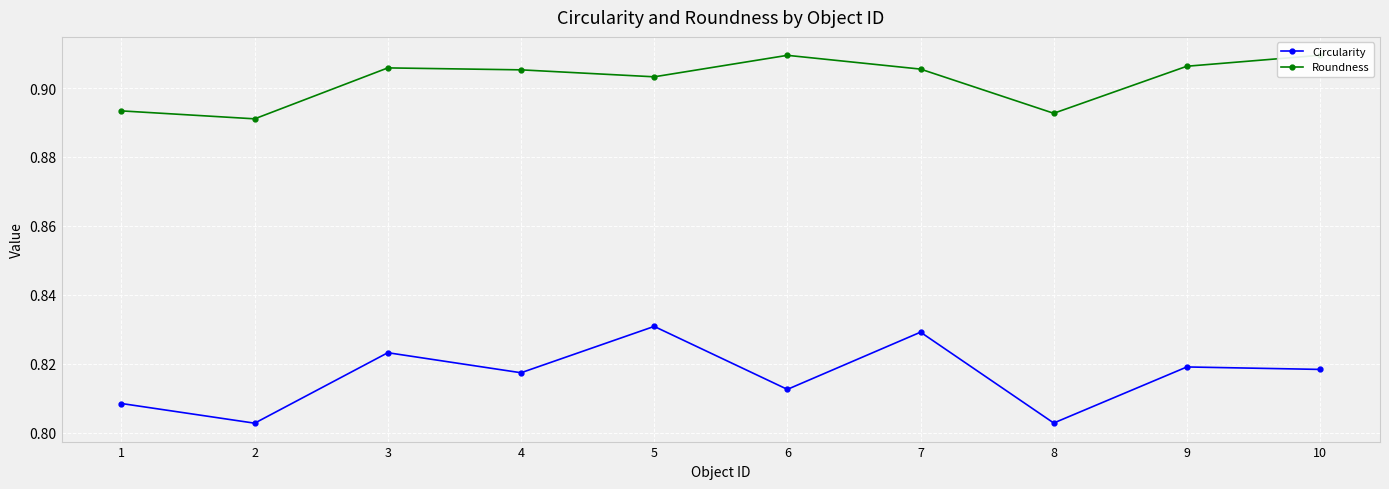

True or false: Roundness and Circularity intersect in this chart.

False